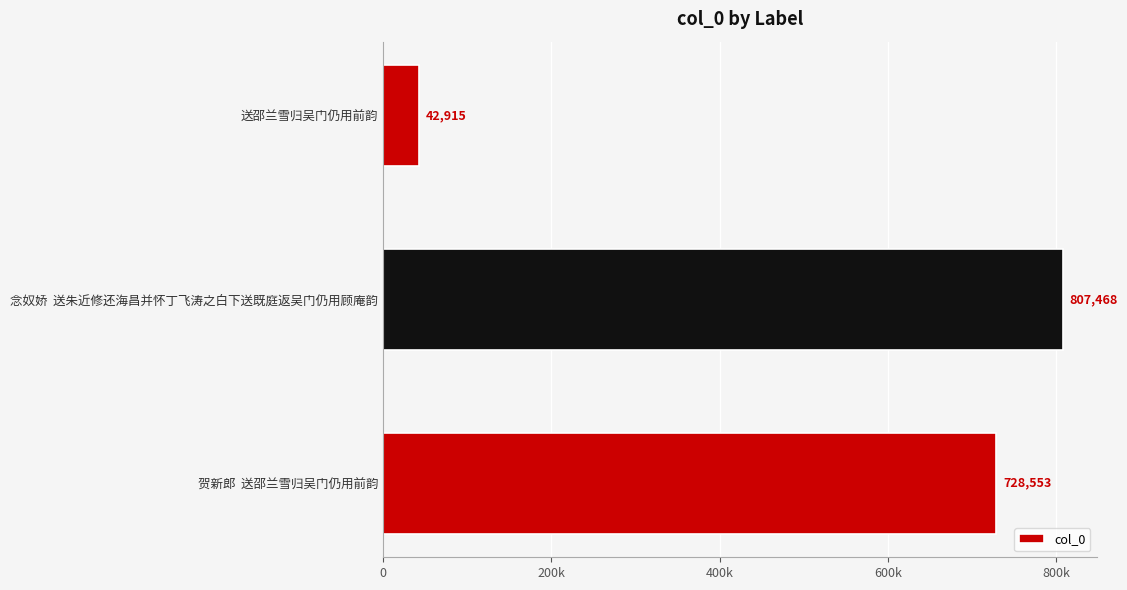

List the labels in order of value, smallest first.

送邵兰雪归吴门仍用前韵, 贺新郎  送邵兰雪归吴门仍用前韵, 念奴娇  送朱近修还海昌并怀丁飞涛之白下送既庭返吴门仍用顾庵韵